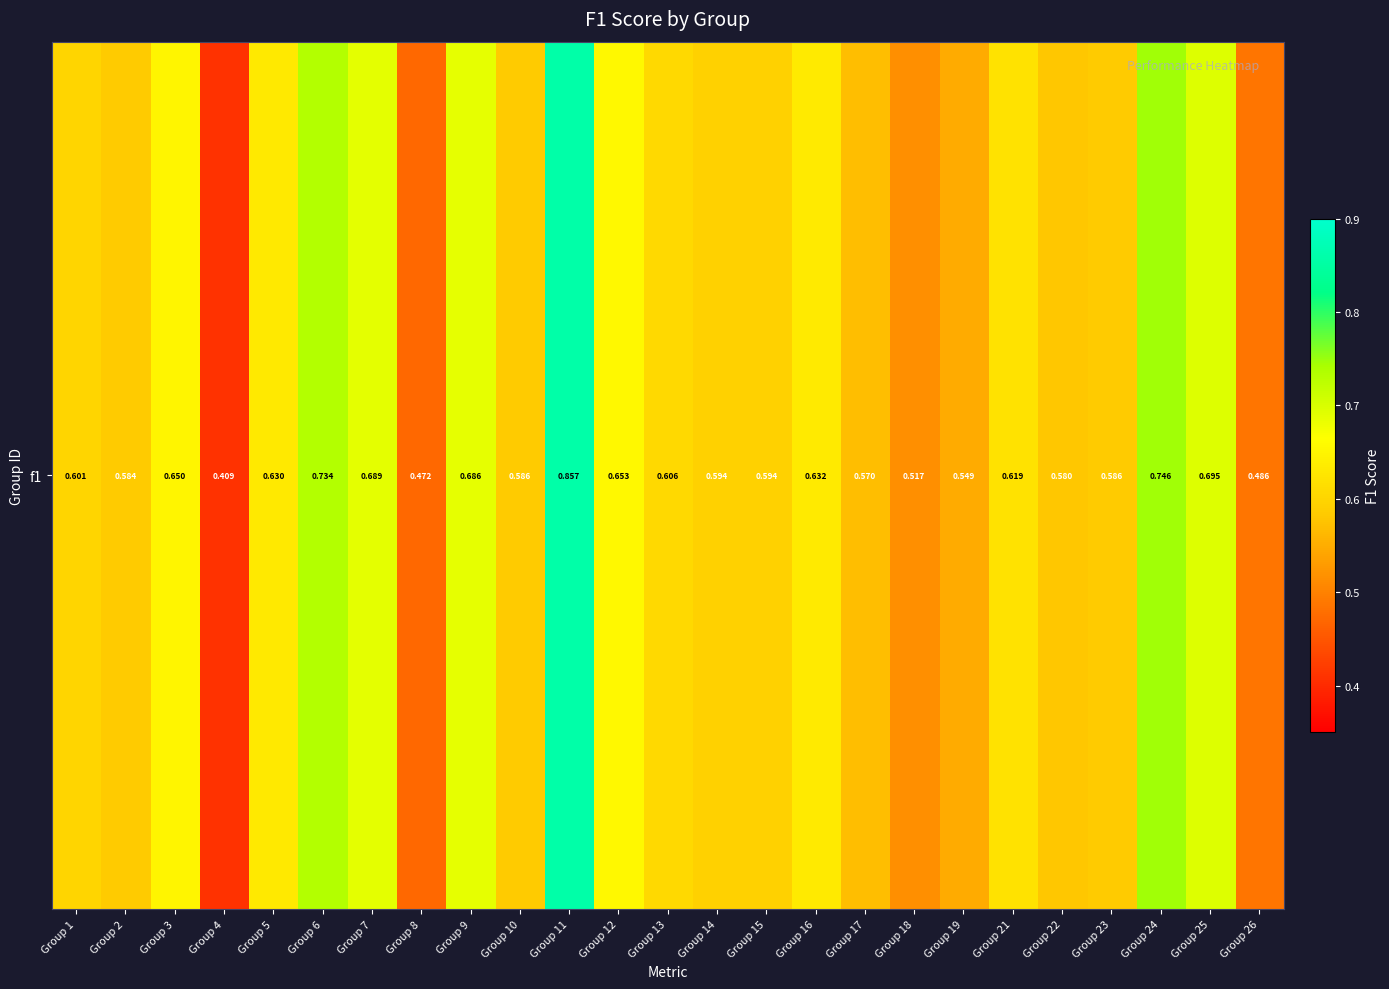

What is the difference between the maximum and second lowest values?

0.4